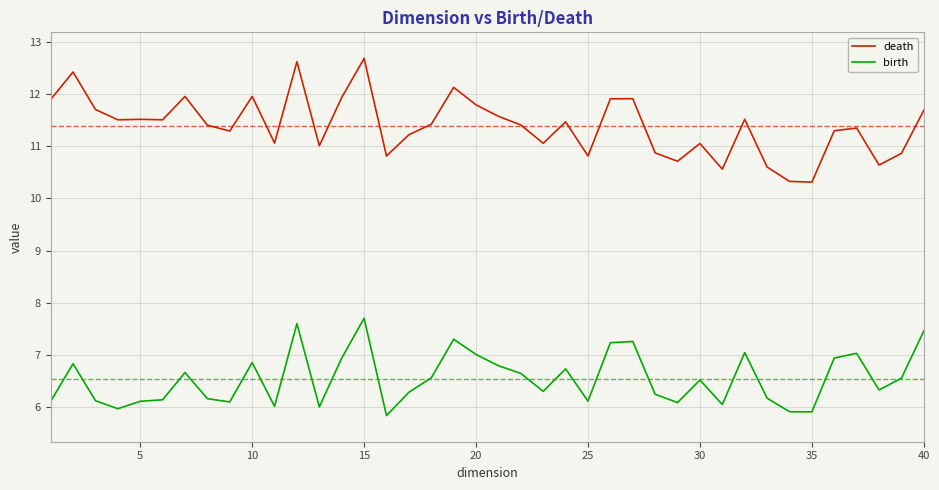

Which series has the largest total across all categories?

death